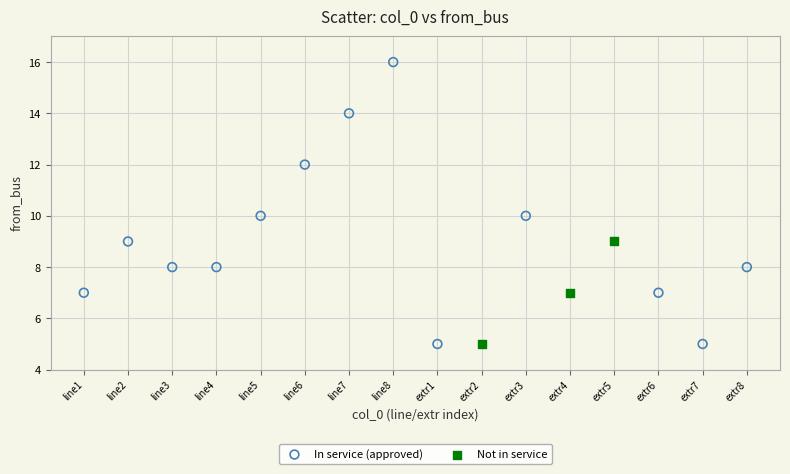

Which series has the widest spread of Y values?

In service (approved)